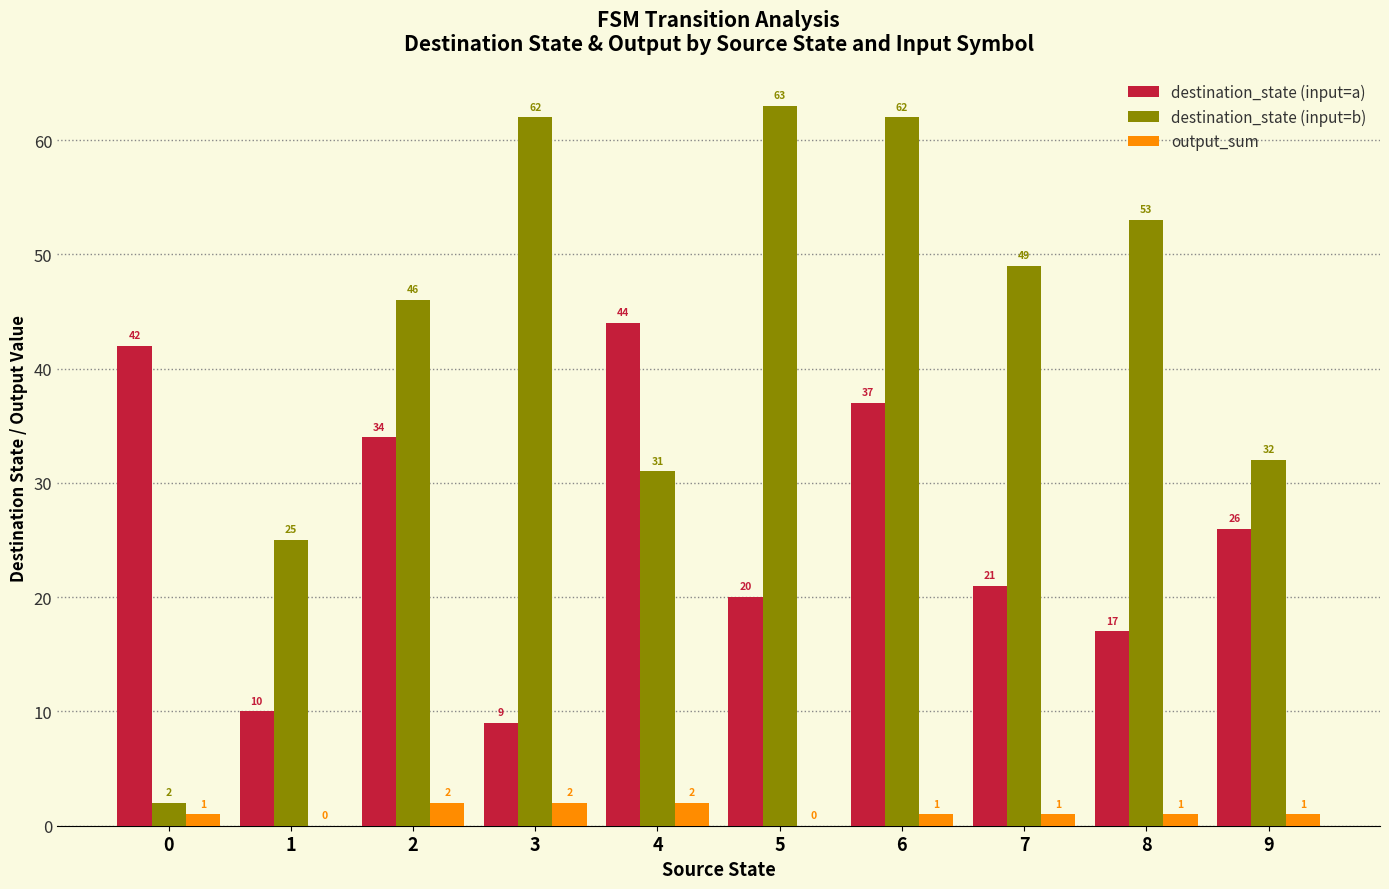

What is the sum of the destination_state (input=b) values at 4 and 1?

56